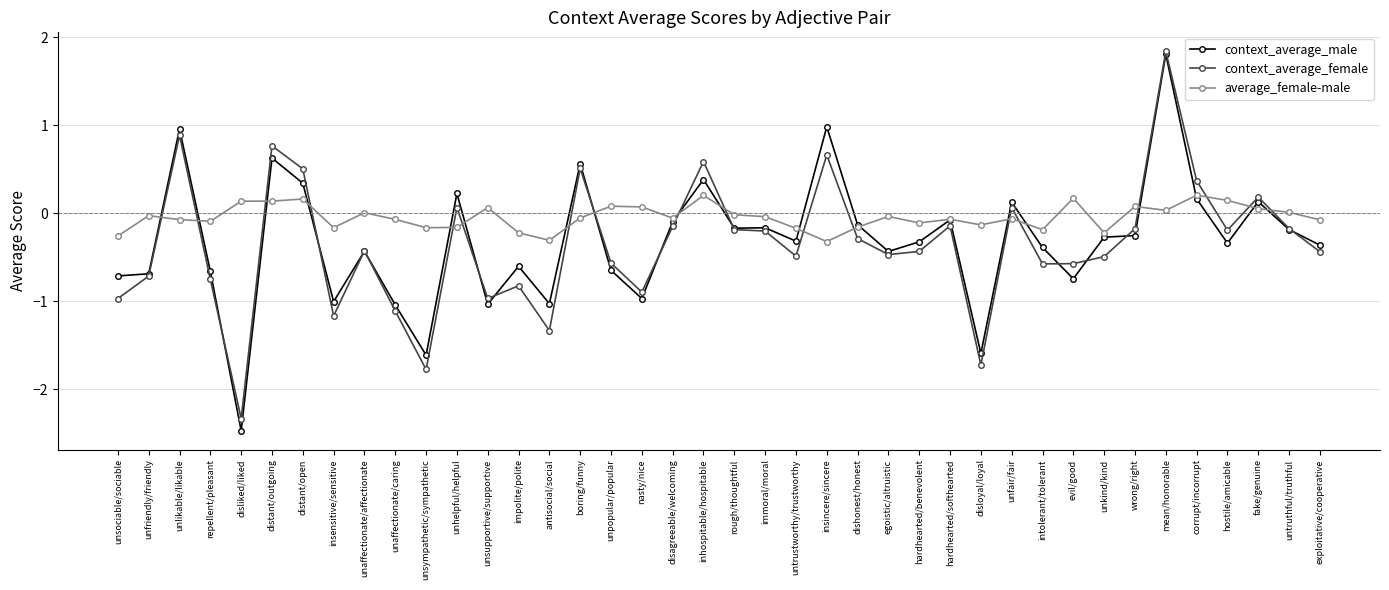

Between egoistic/altruistic and disloyal/loyal, which series saw the biggest shift?

context_average_female